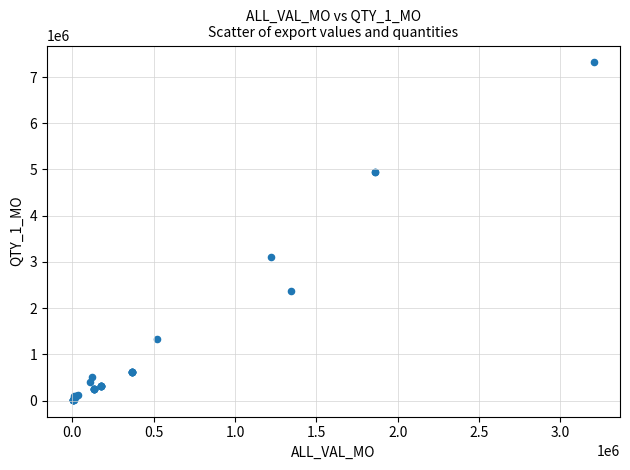

What Y value in the scatter plot is closest to 3665810?

3112117